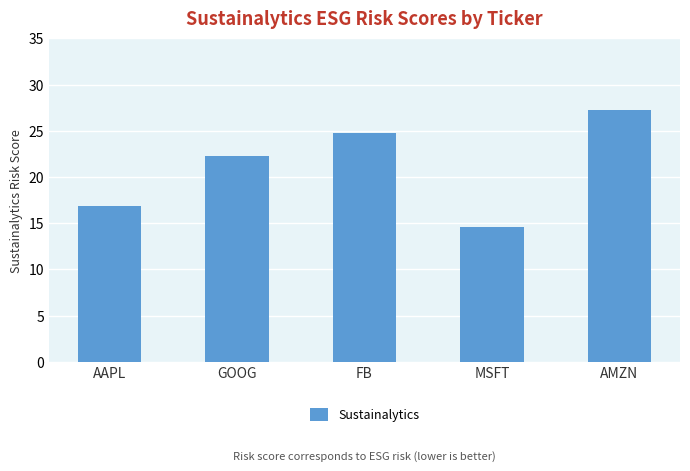

The chart shows a value of 22.3 at GOOG. True or false?

True